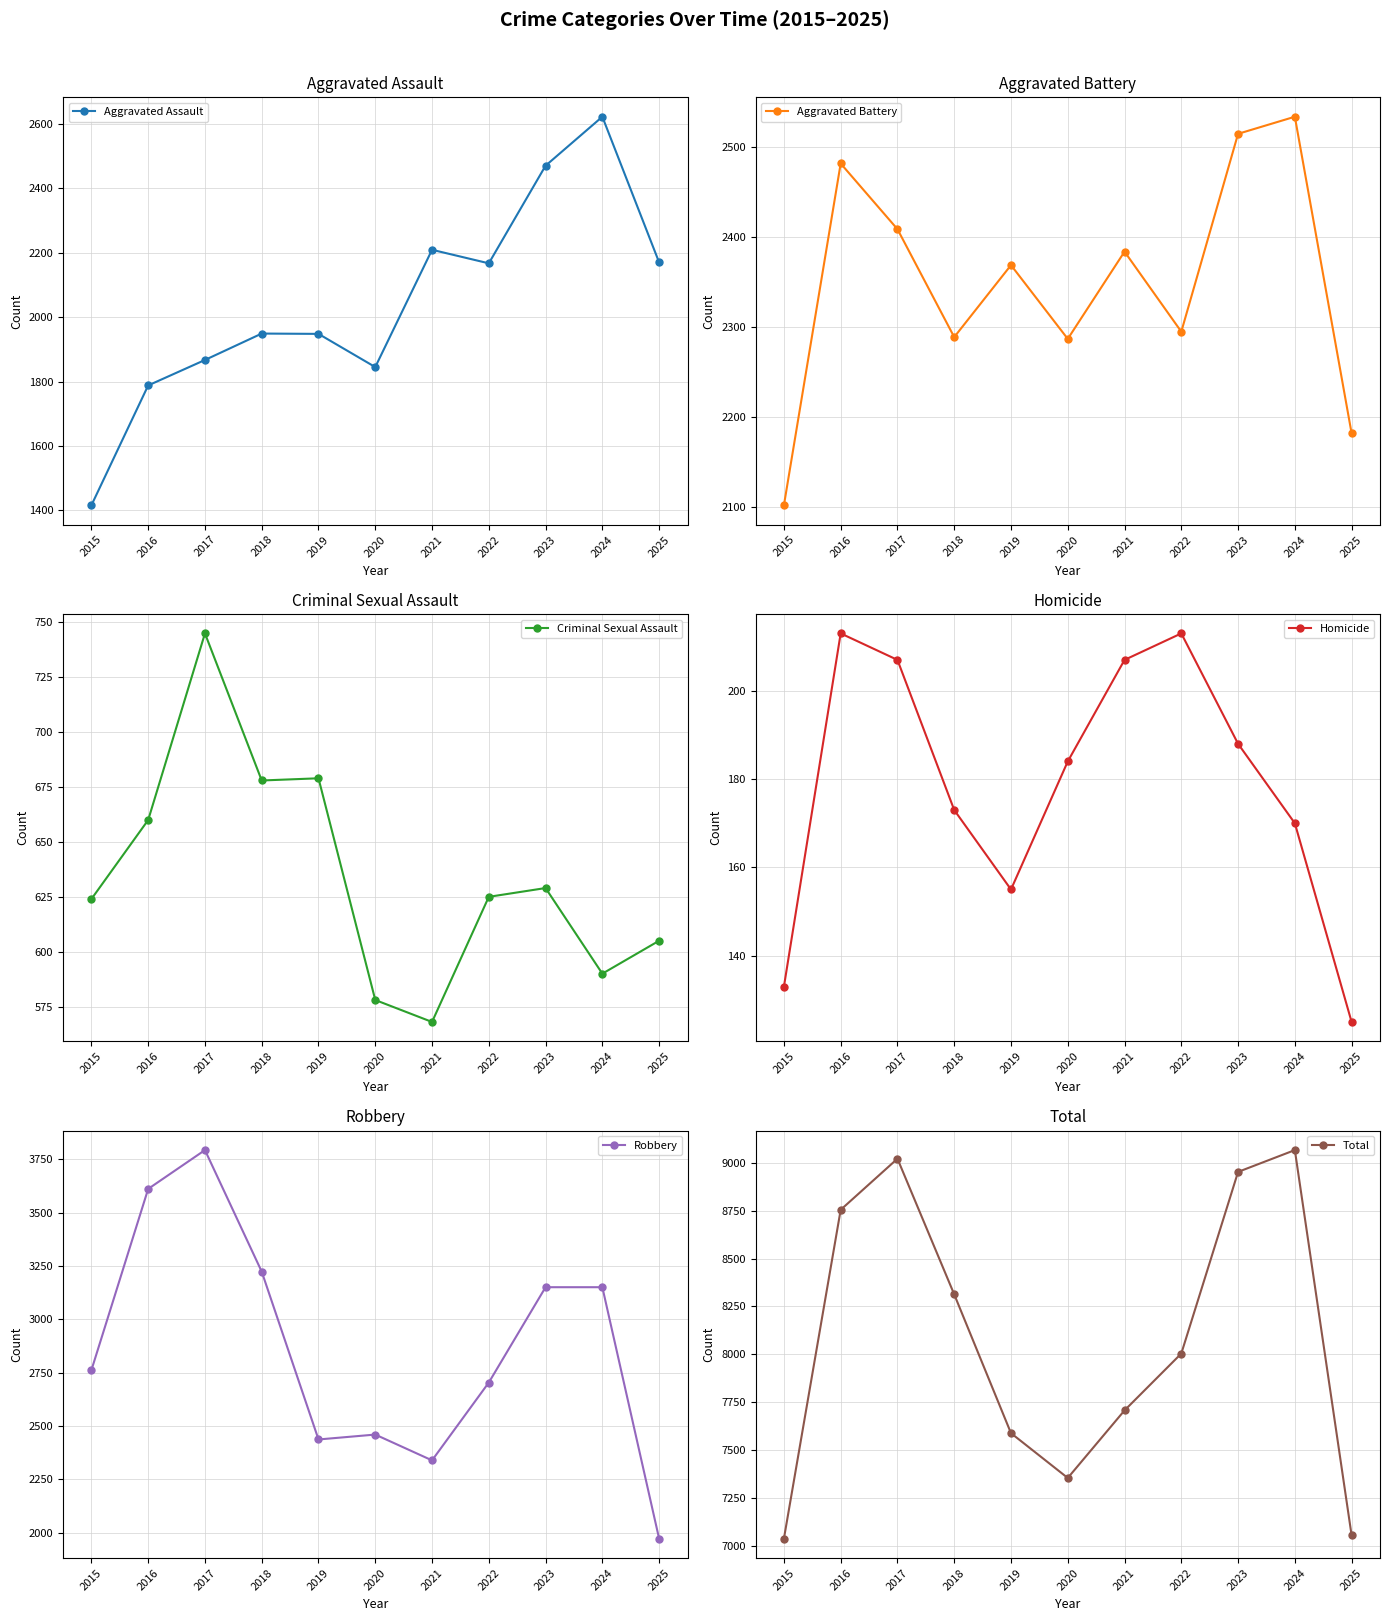

What are all the series names shown in the legend?

Aggravated Assault, Aggravated Battery, Criminal Sexual Assault, Homicide, Robbery, Total